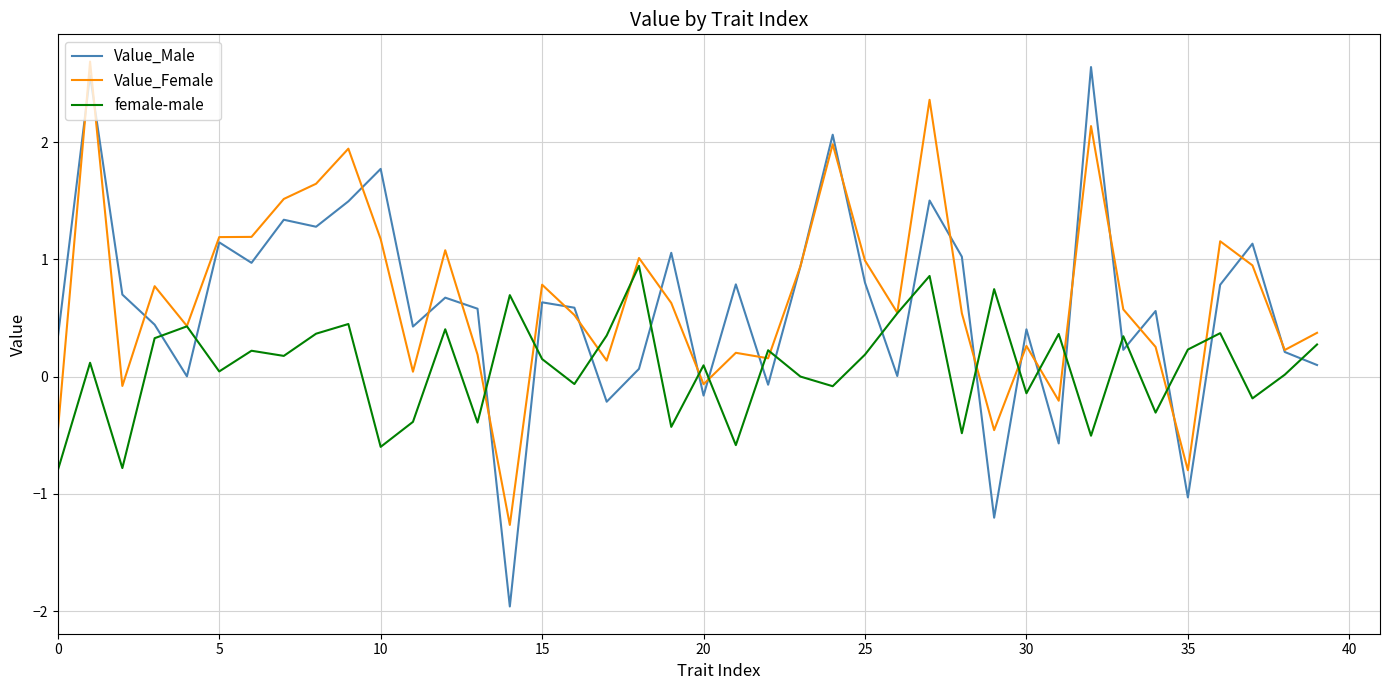

How many values in the Value_Female series exceed 0?

33